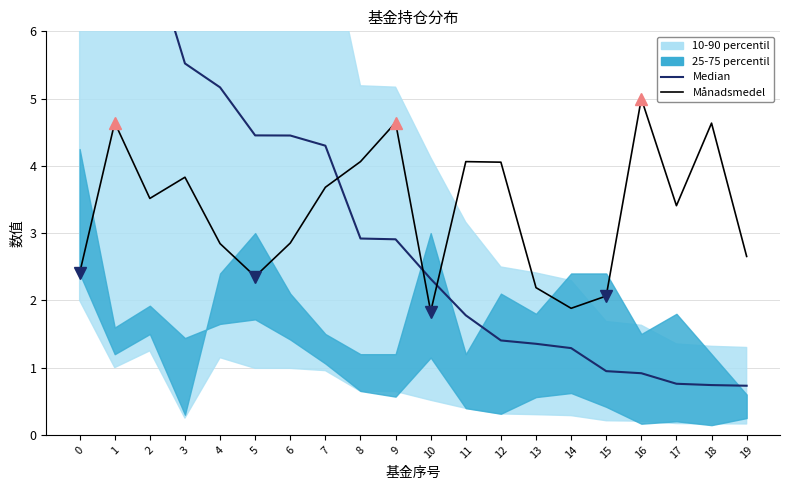

At how many categories does at least one series exceed 4?

14